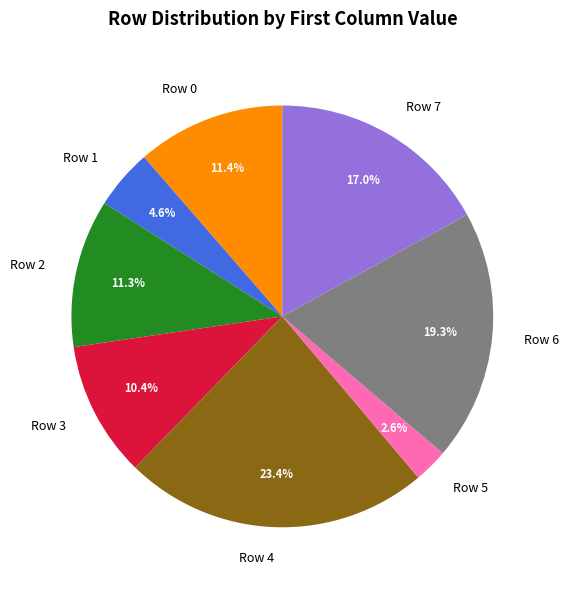

To the nearest percent, what is the difference between the largest and smallest slice percentages?

21%